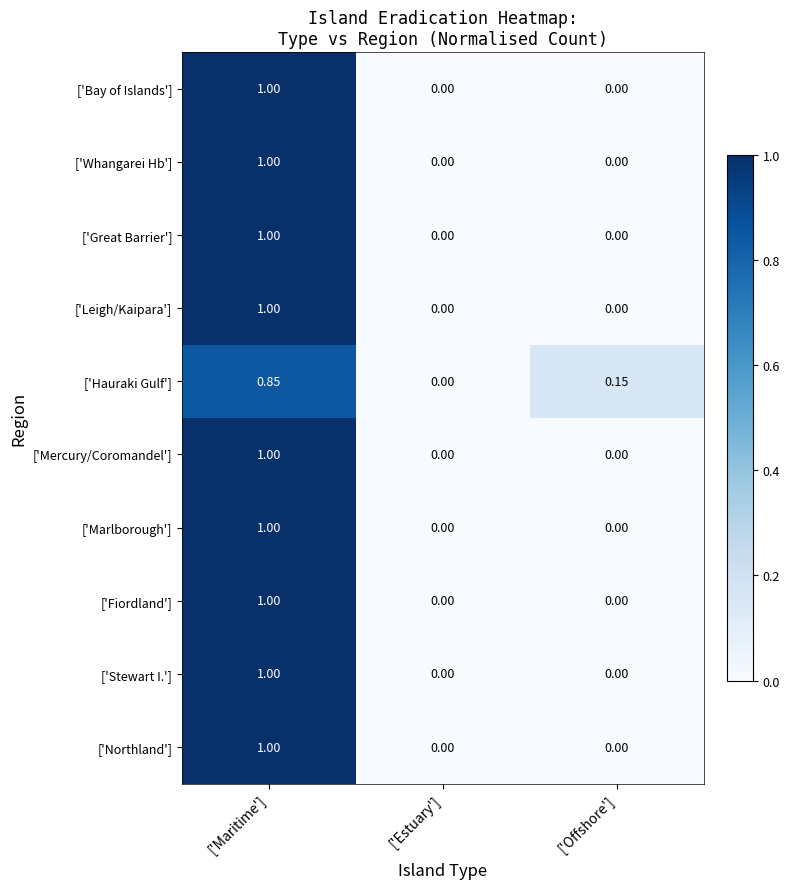

Is the value of ['Whangarei Hb'] at ['Maritime'] greater than the value of ['Hauraki Gulf'] at ['Maritime']?

Yes